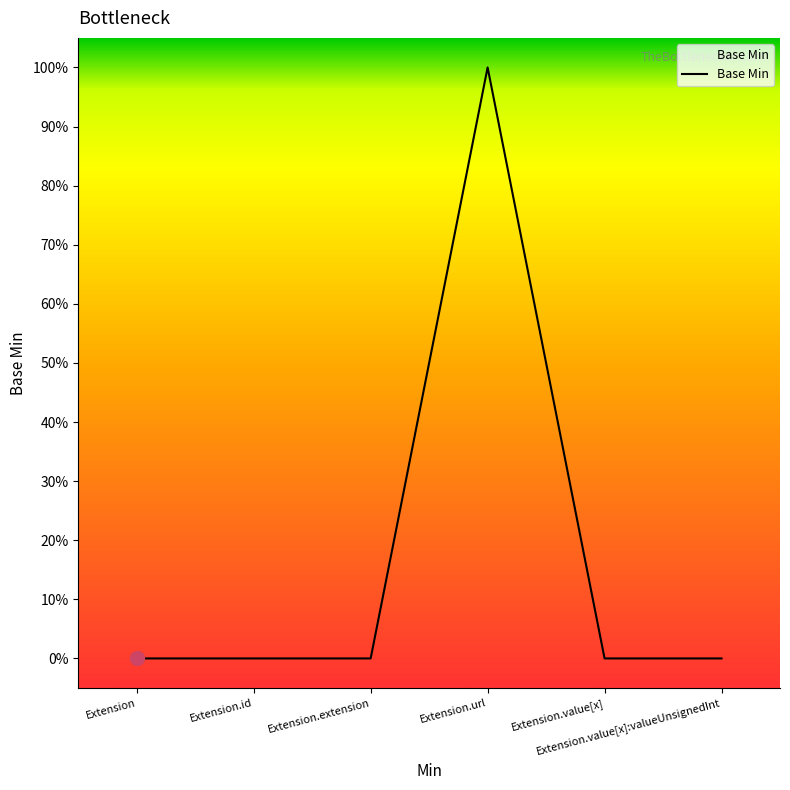

Which category has the highest value across all series?

Extension.url